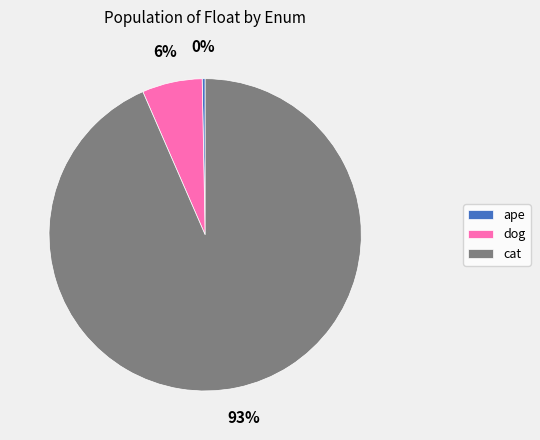

Rank the categories by value from highest to lowest.

cat, dog, ape